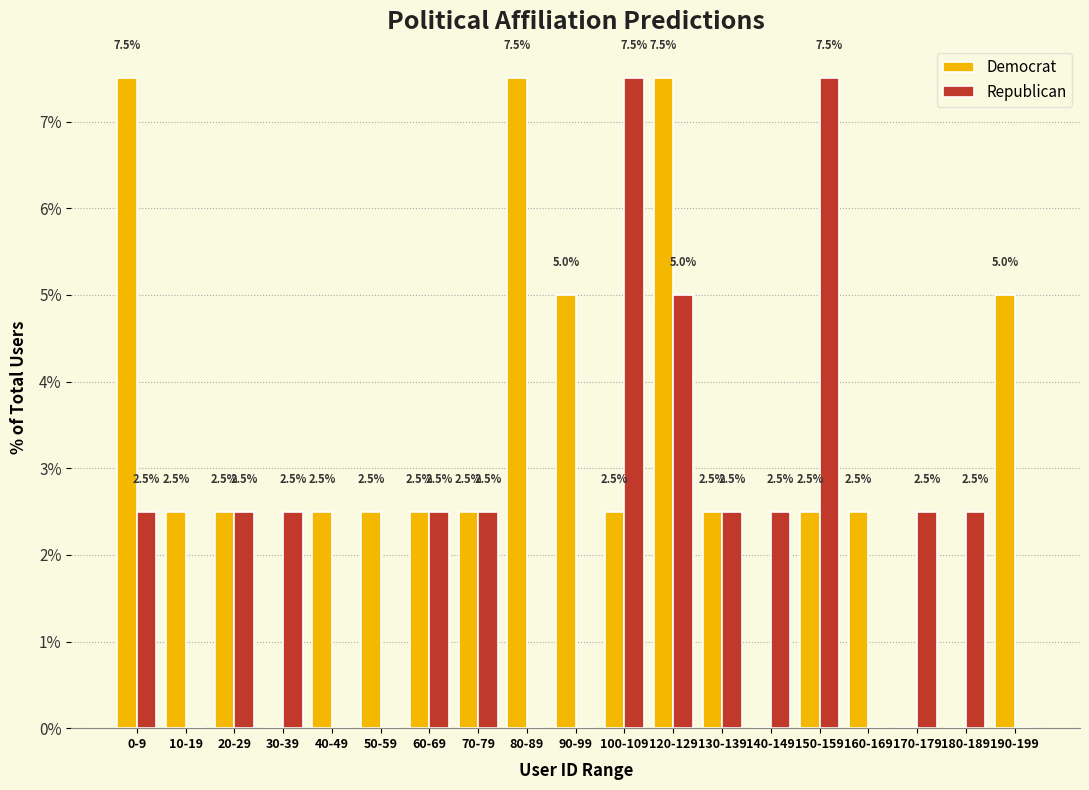

Reading left to right, list all the values displayed in this chart.

Democrat: 0-9=7.5	10-19=2.5	20-29=2.5	30-39=0.0	40-49=2.5	50-59=2.5	60-69=2.5	70-79=2.5	80-89=7.5	90-99=5.0	100-109=2.5	120-129=7.5	130-139=2.5	140-149=0.0	150-159=2.5	160-169=2.5	170-179=0.0	180-189=0.0	190-199=5.0
Republican: 0-9=2.5	10-19=0.0	20-29=2.5	30-39=2.5	40-49=0.0	50-59=0.0	60-69=2.5	70-79=2.5	80-89=0.0	90-99=0.0	100-109=7.5	120-129=5.0	130-139=2.5	140-149=2.5	150-159=7.5	160-169=0.0	170-179=2.5	180-189=2.5	190-199=0.0